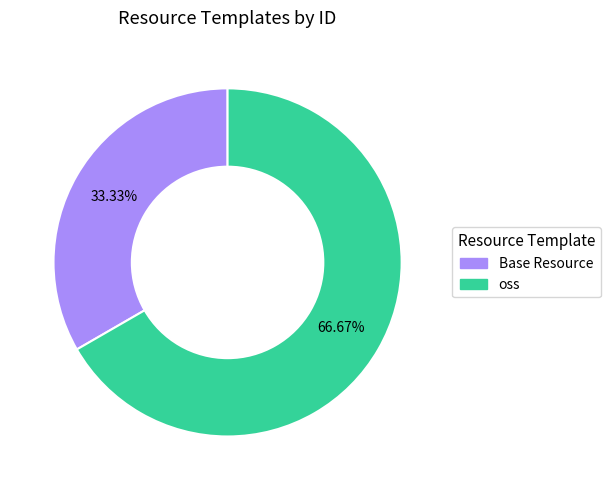

Between Base Resource and oss, which is larger?

oss